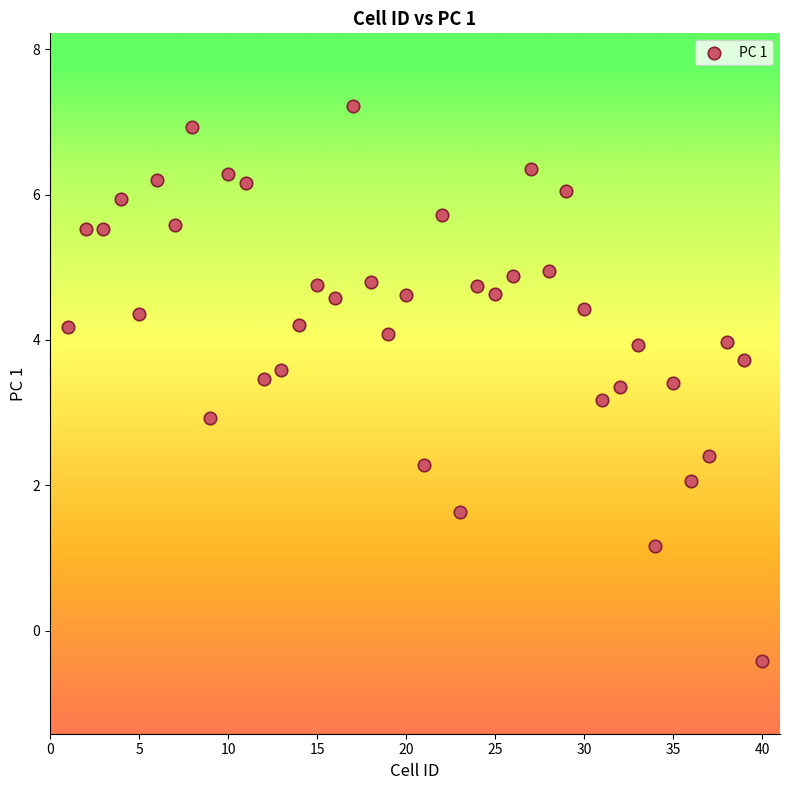

What is the range of Y values (max minus min)?

7.6